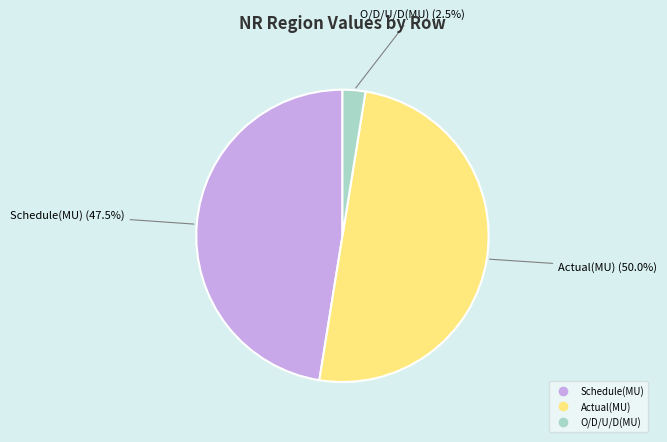

Combined, what portion of the pie is Schedule(MU) and Actual(MU)?

97.5%